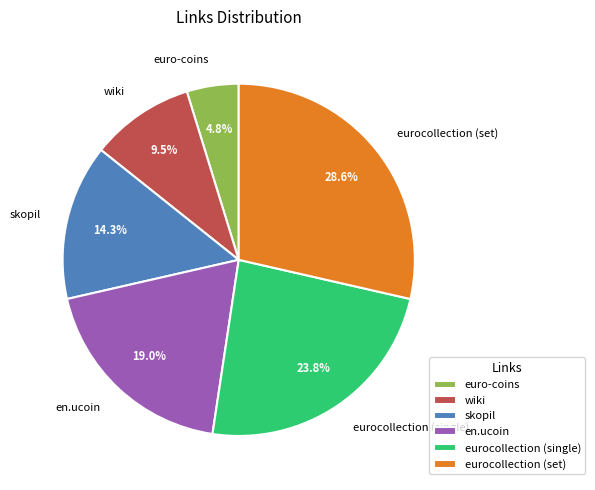

Is there a majority slice in this chart?

No